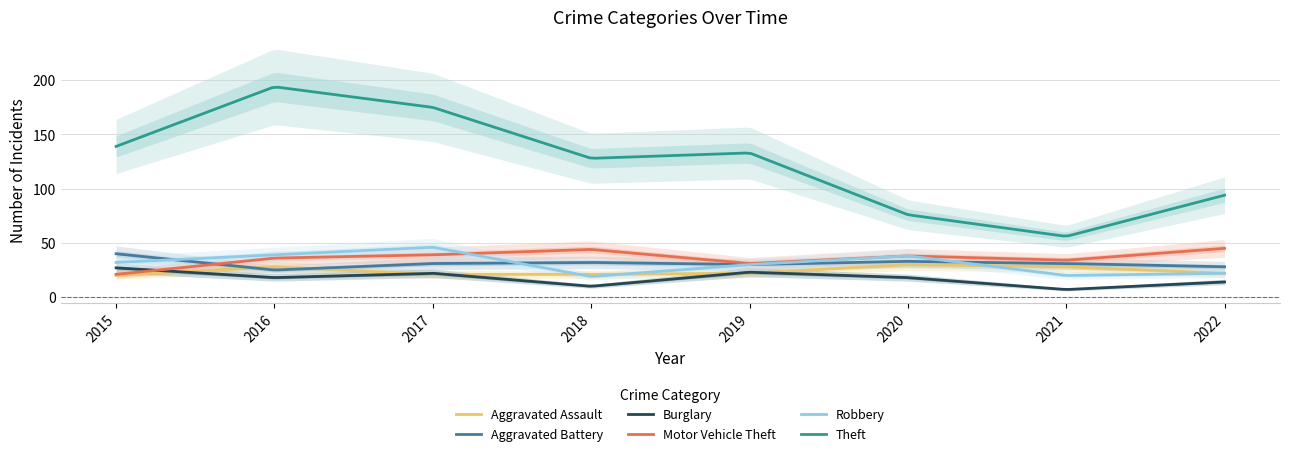

At which label is Motor Vehicle Theft closest to 33?

2021